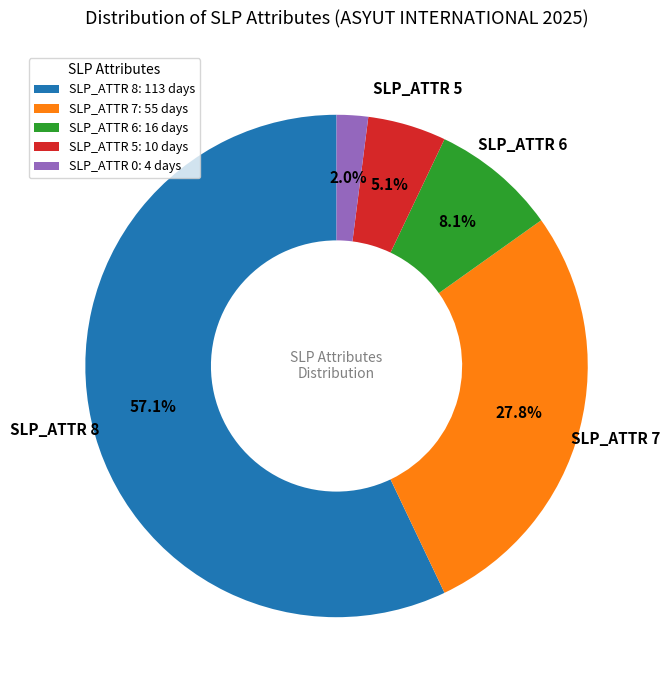

How many slices are in this pie chart?

5